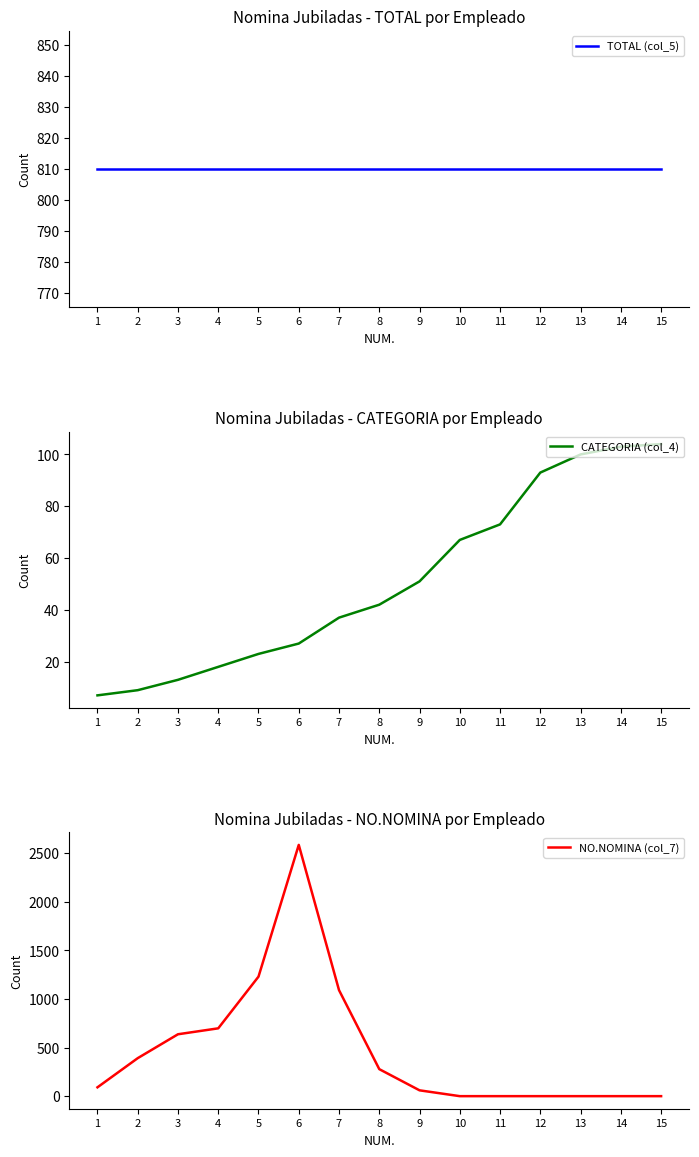

True or false: TOTAL (col_5) has more than 2 points higher than both neighbors.

False